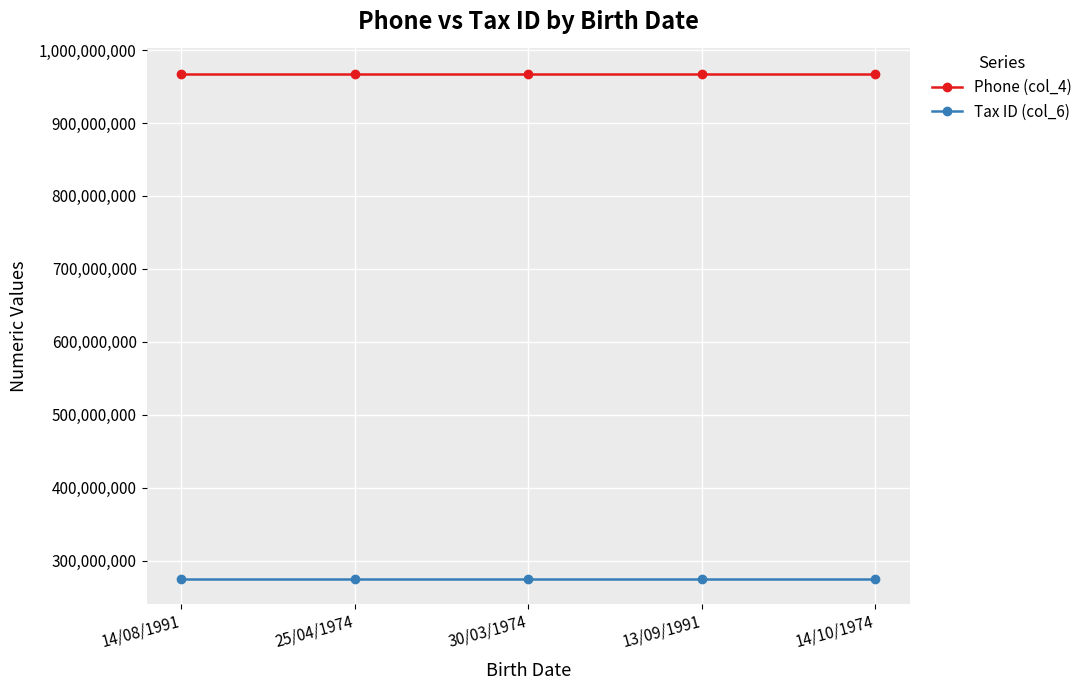

Is the value of Phone (col_4) at 30/03/1974 greater than the value of Tax ID (col_6) at 14/08/1991?

Yes